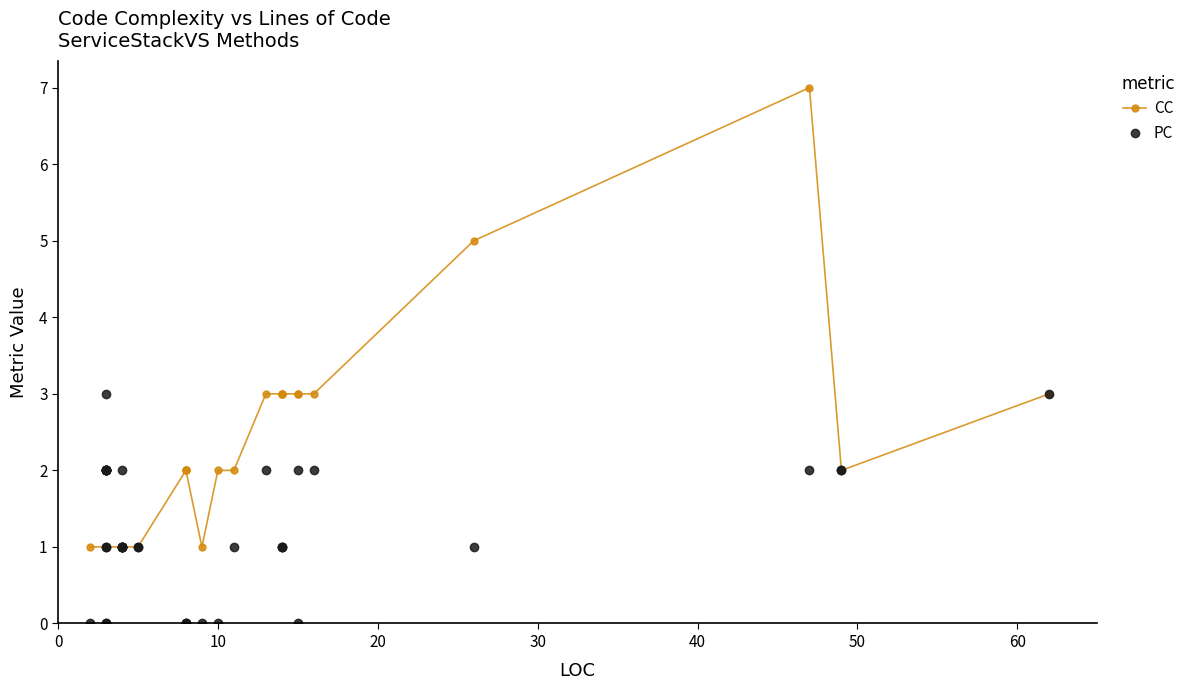

How many values in the CC series exceed 1?

17